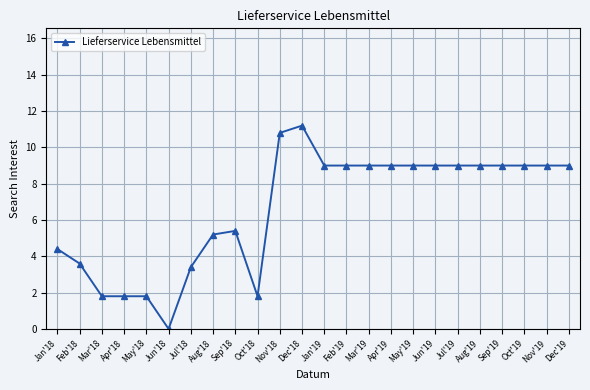

Reading left to right, transcribe all the data shown in this chart.

4.4	3.6	1.8	1.8	1.8	0.0	3.4	5.2	5.4	1.8	10.8	11.2	9.0	9.0	9.0	9.0	9.0	9.0	9.0	9.0	9.0	9.0	9.0	9.0